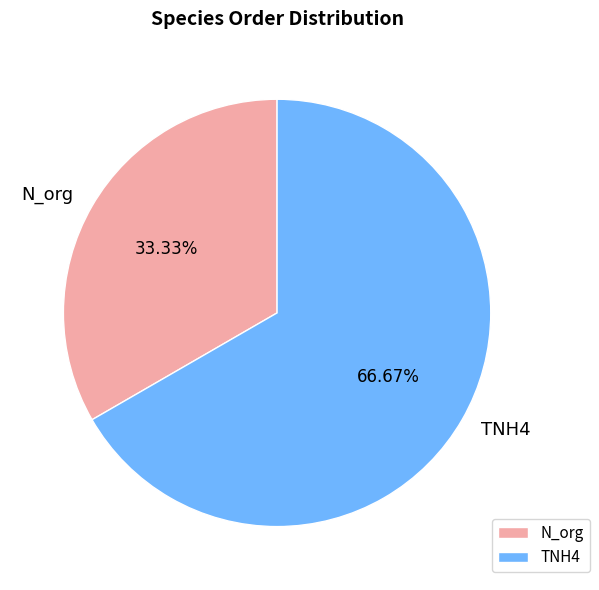

Which category has the smallest portion of the pie?

N_org